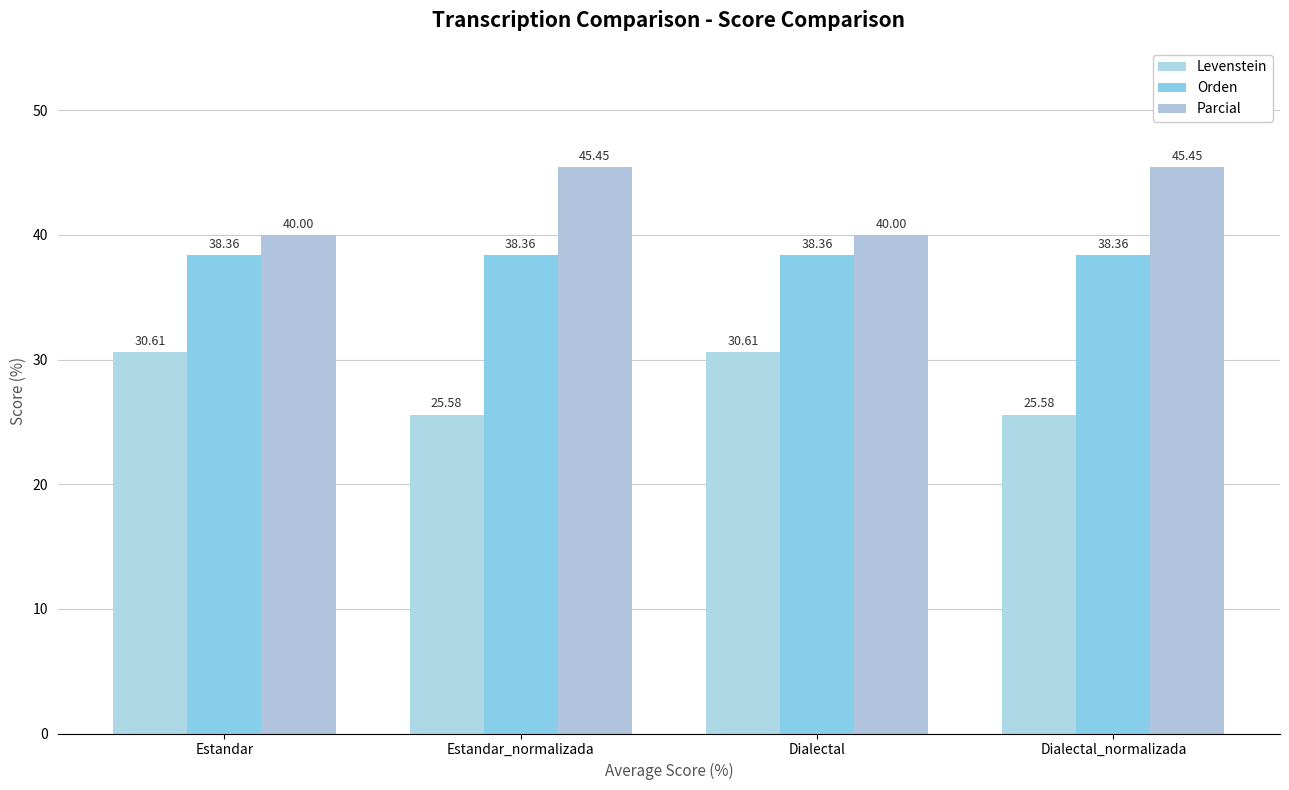

What is the average value of the Orden series?

38.4